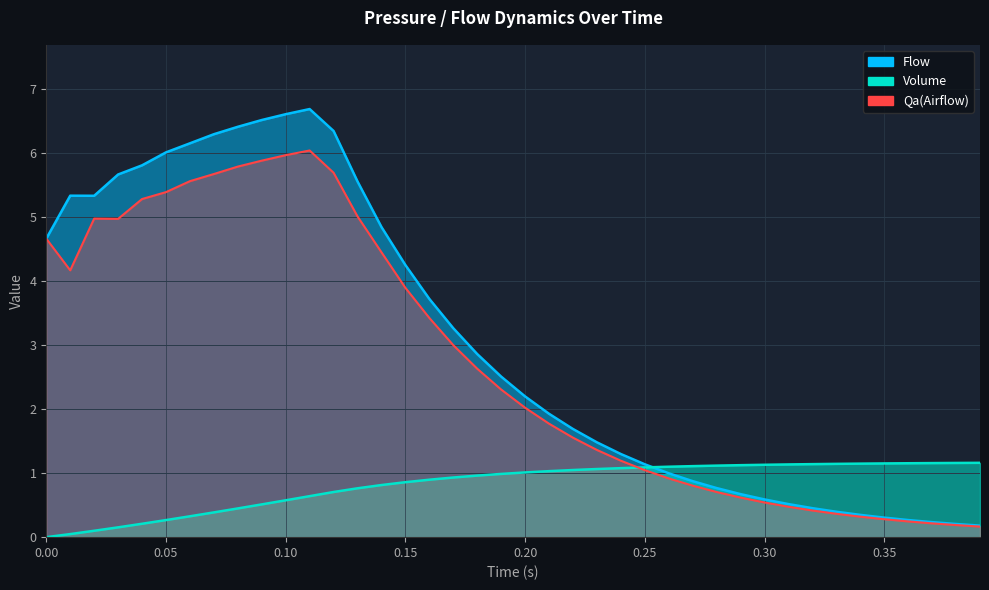

List the series in order of their peak value, highest first.

Flow, Qa(Airflow), Volume